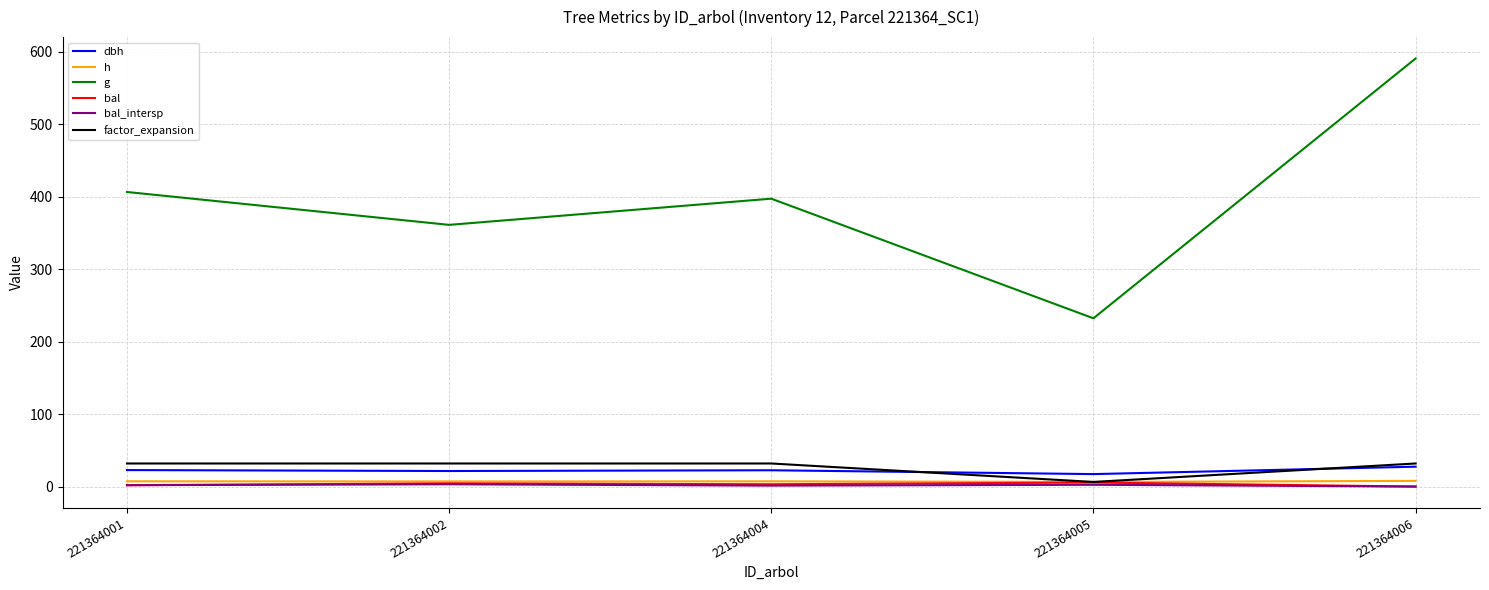

Which series has the largest total across all categories?

g